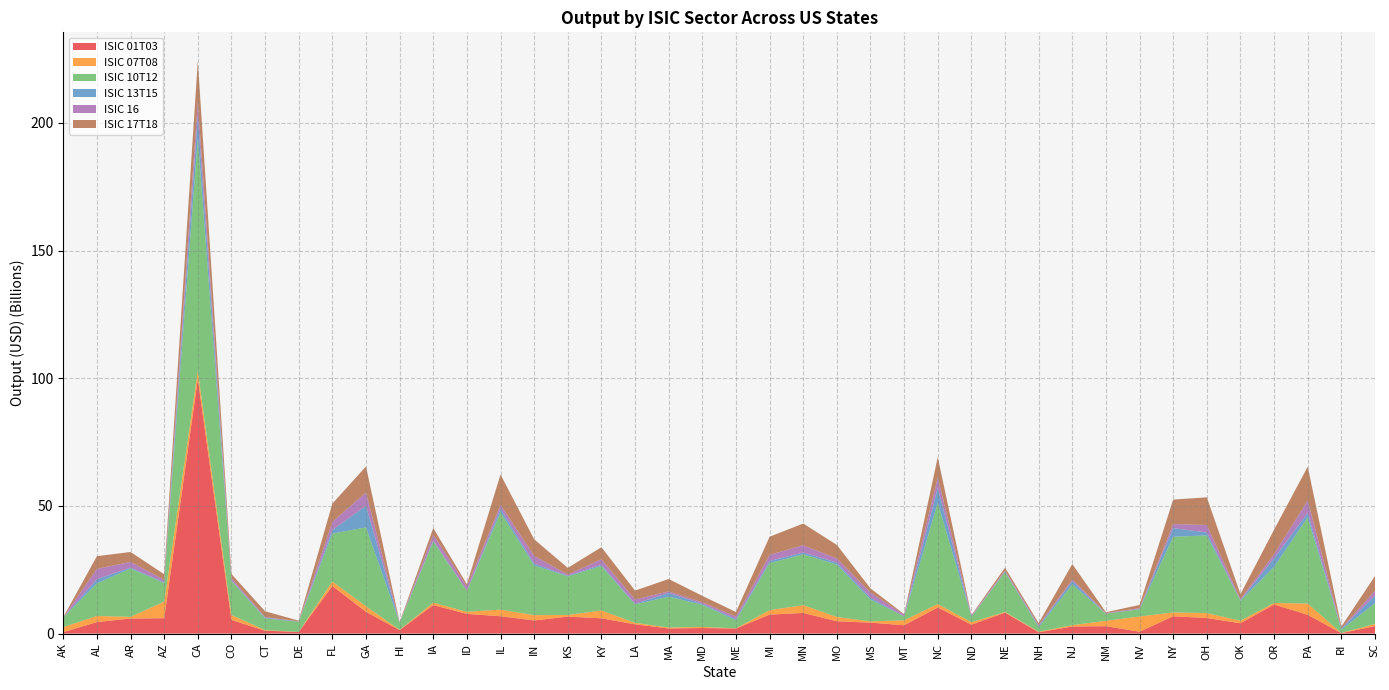

Reading left to right, extract all data points from this chart.

ISIC 01T03: 554691595.9	4509093064.4	5911243685.3	6020029042.0	99694400011.6	5330476370.6	1136356652.3	641816610.4	18674916540.6	8528521185.0	1357898847.6	11183054417.4	7711773891.3	6798111861.3	5145200616.9	6653534047.3	5978296182.1	3649362297.8	2018694040.3	2182915493.0	1987014899.3	7438792981.0	8082554242.8	4825736061.0	4292029565.8	3277987952.5	10231703003.1	3509192177.9	8192333895.9	516574438.4	2790636596.4	2895567745.3	737604877.2	6777799033.9	6109453963.5	4052471831.0	11396422884.4	7350603655.0	168671574.9	2950213479.2
ISIC 07T08: 2021692700.4	2383121457.3	655119207.3	6490729522.7	3226785080.7	1940126779.5	244300549.5	7694499.9	1735750941.1	2182748474.8	109928605.4	952023711.7	822025009.7	2600443511.7	2085676085.0	647033447.3	3098267924.4	587383929.7	374686512.9	423889057.2	66942148.8	1755424689.5	3061468564.8	1695349833.4	489938124.7	1938187010.5	1370156635.4	966868590.7	280116827.5	229852018.5	513069534.0	2118017827.0	5960576781.6	1528899658.2	1917687248.5	1007766431.6	614528579.5	4405266756.1	74021088.6	852677512.9
ISIC 10T12: 3726969926.3	12792746364.4	18913312751.0	7319047221.8	91139043179.9	13347021353.4	4564825895.9	3975072367.8	18748912290.1	30891035250.8	2704975361.4	24035987822.6	8183296497.3	38151979687.1	19470151357.5	15108240039.2	17379622208.3	7198522888.5	12069093231.1	8681103619.7	3147110706.0	18423653907.3	19908779508.3	20531783438.4	8570203472.6	1515224671.3	39575582339.3	2114125179.5	15652084433.4	1726025404.0	15988951075.4	2787248733.7	2810679818.7	29616027725.9	30432929971.4	7775846612.9	14145990832.6	33829591592.8	1332007722.7	8126182437.4
ISIC 13T15: 8433665.6	1639889270.0	381130090.5	263945302.6	8539750454.7	299435069.9	302956099.4	114184488.6	1417870346.9	8440174037.2	95261861.5	282651534.3	92595133.4	1346997168.4	695397684.1	240506917.7	496865489.5	250498630.3	1465236768.8	346545730.8	531104997.8	814422293.3	691685582.1	741956997.2	703980754.6	43572596.1	5941113745.7	46143557.6	172717143.6	443610350.1	1292363083.9	37532632.0	139080779.9	3359517484.3	1134927139.2	212828794.4	3359517484.3	1664182646.9	361520753.2	2993075807.5
ISIC 16: 74196148.7	4031976550.1	2191420429.1	964554004.0	5818484305.7	819497618.4	230541057.7	70137605.3	3185367422.5	5205014859.7	36428775.0	2284002361.3	1639786671.0	1480580548.0	3079074217.3	443253348.1	2176583886.3	1665474494.2	573718194.0	635665838.9	901583682.8	2405540039.9	2844017831.7	1632216748.8	2001504295.1	603696616.9	4009679599.4	447953018.8	458336929.5	412251760.8	579883157.6	193754427.4	297841468.9	1612002605.5	2928635345.8	457080975.5	1612002605.5	4874745755.8	105632862.4	1905284370.8
ISIC 17T18: 71278340.9	4968284110.4	3912502105.1	2175734913.5	15828928114.8	1596824886.9	2272452206.5	255122095.7	7144097302.4	10204143458.6	190031186.7	2621419616.4	864218930.3	11943266489.9	6454186808.0	2646573210.7	4699879307.7	3493379697.5	4876193357.2	2512539529.1	1826733510.1	7095966630.3	8520795571.5	5294271012.0	1625051613.9	258396070.5	7987411819.7	167393419.6	1078551068.1	775341649.8	6090984874.5	356387962.0	1278523935.8	9593298612.2	10844121316.1	1929329487.0	9593298612.2	13263517230.6	729577109.0	5718194604.7